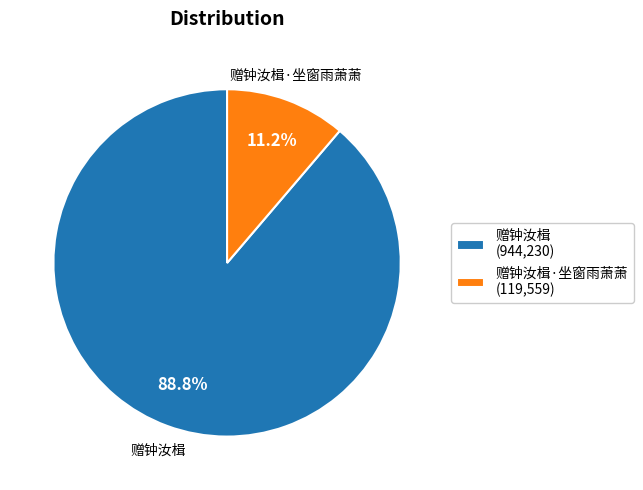

Which has a higher value, 赠钟汝楫 (944,230) or 赠钟汝楫·坐窗雨萧萧 (119,559)?

赠钟汝楫 (944,230)